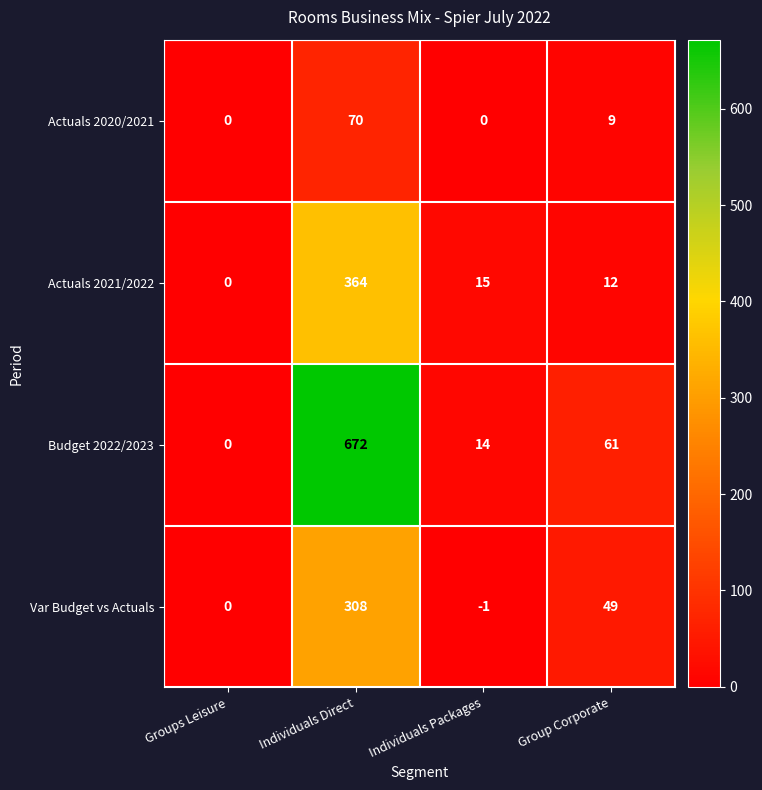

Which series has the largest total across all categories?

Budget 2022/2023